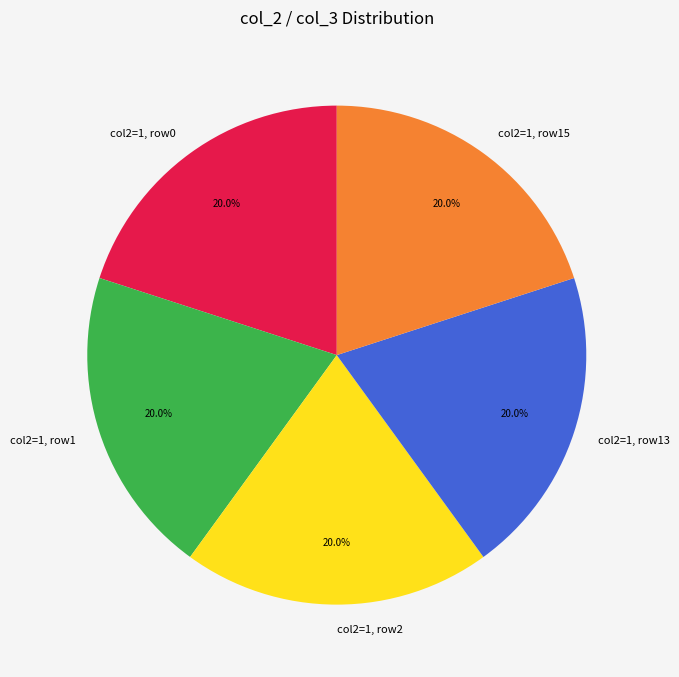

What portion of the pie excludes col2=1, row15?

80.0%